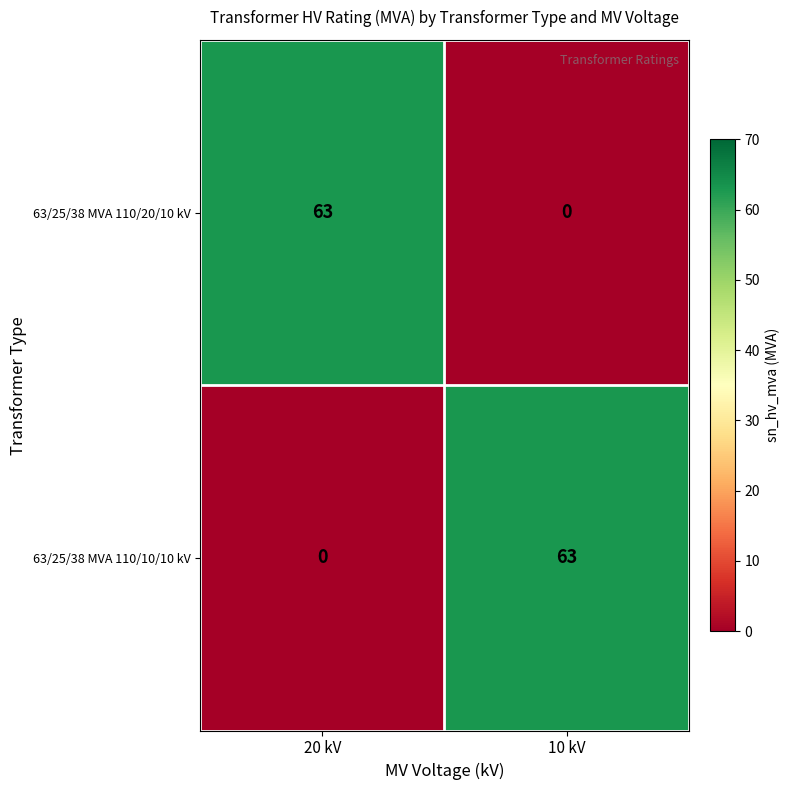

What is the total value across all series at 10 kV?

63